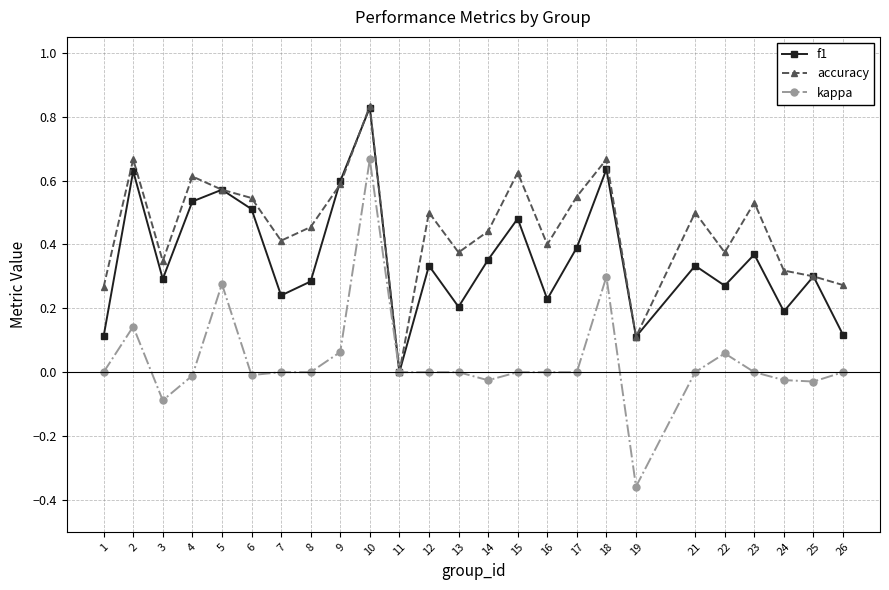

Which series has the largest range (max minus min)?

kappa